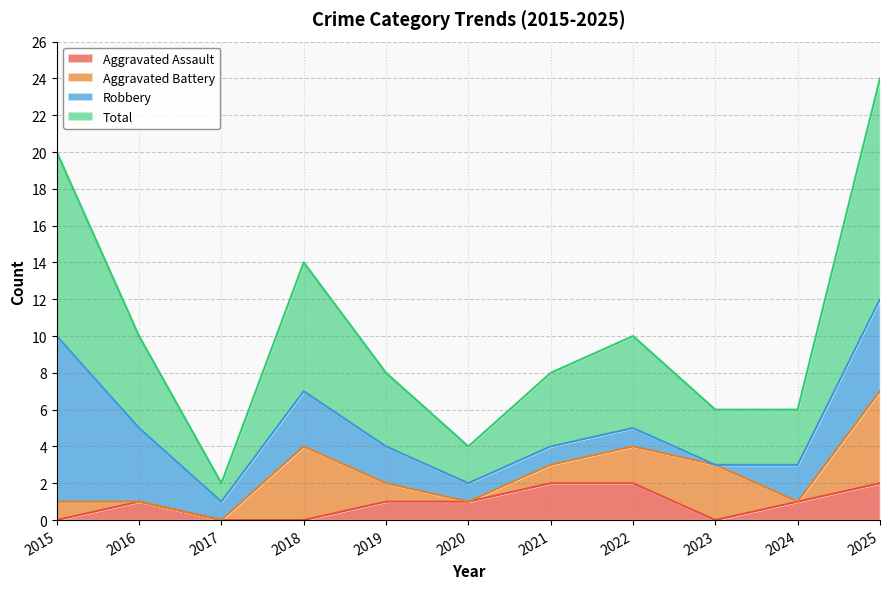

How many values in Aggravated Assault are above zero?

7